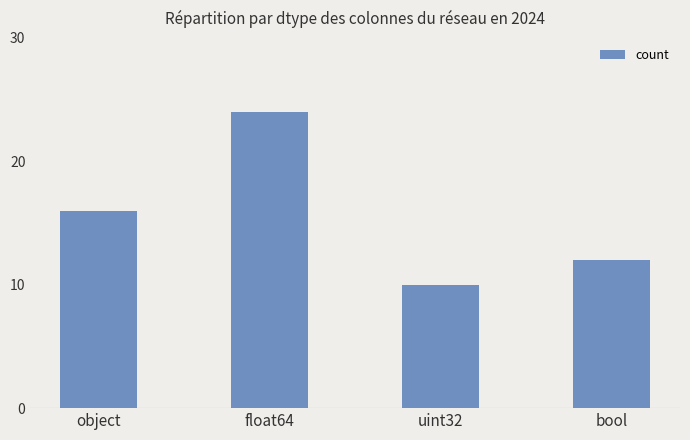

Count the number of categories in the chart.

4